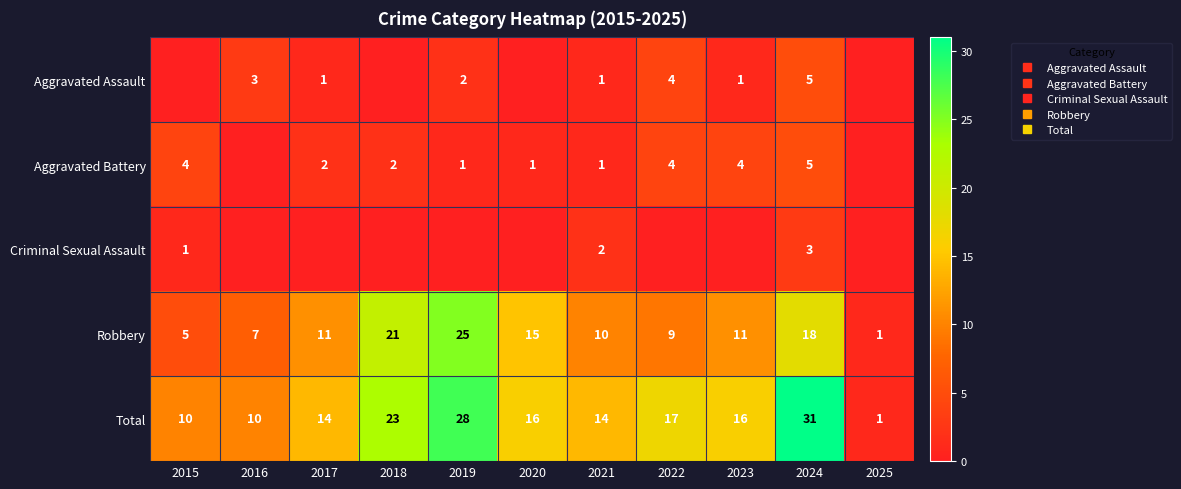

Which series has the widest spread of values?

Total